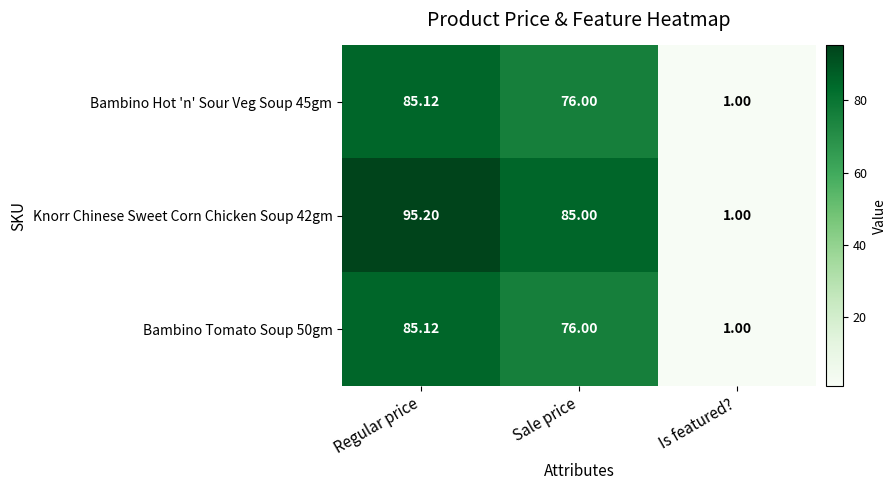

List the labels in order of Bambino Tomato Soup 50gm value, smallest first.

Is featured?, Sale price, Regular price